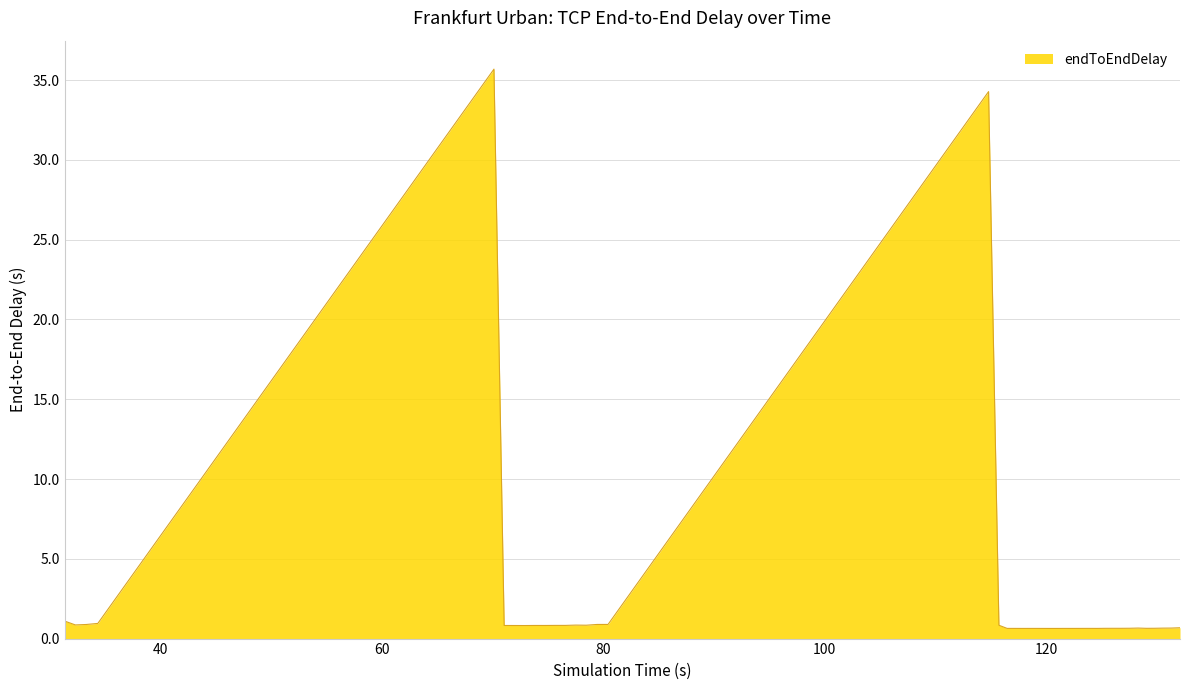

What is the greatest value displayed?

35.7